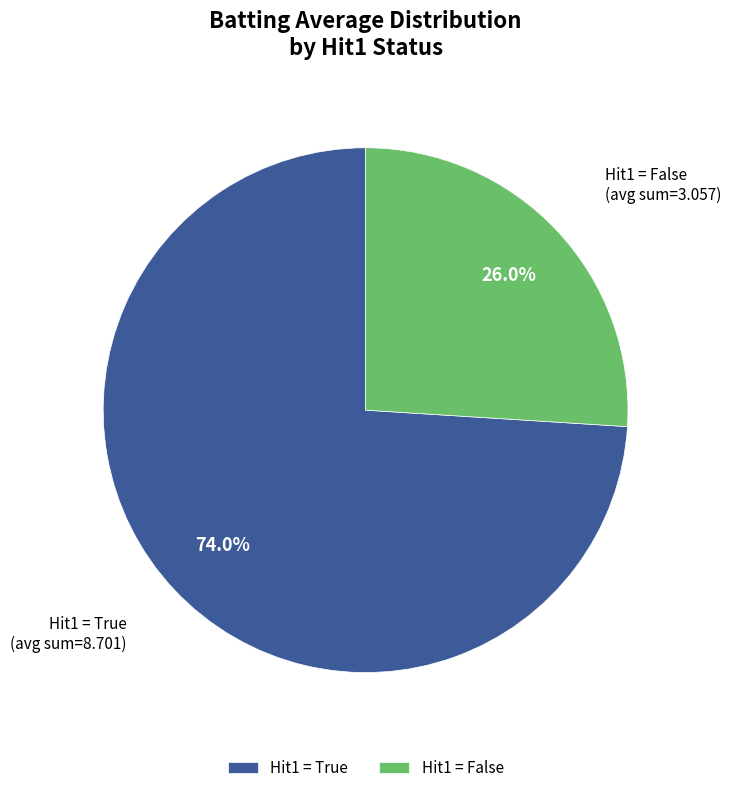

Does any single category account for the majority?

Yes